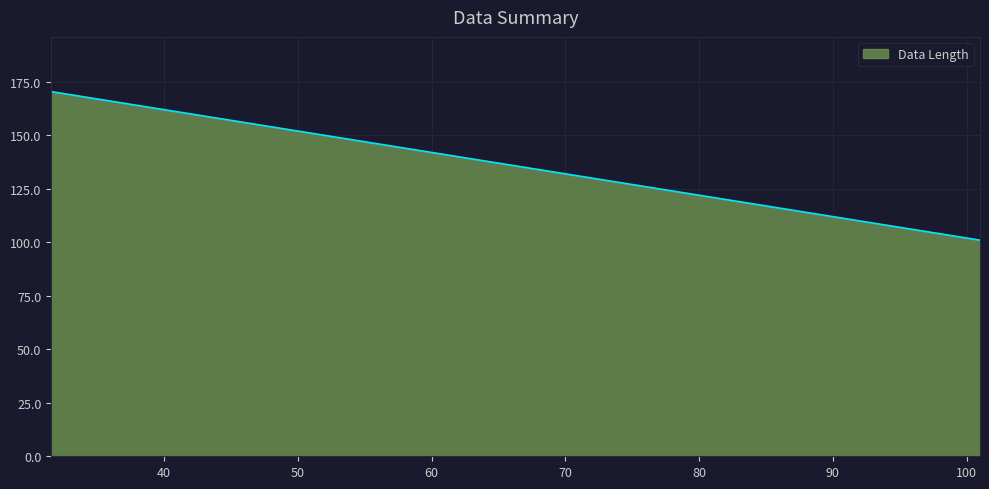

What is the smallest value displayed?

101.0